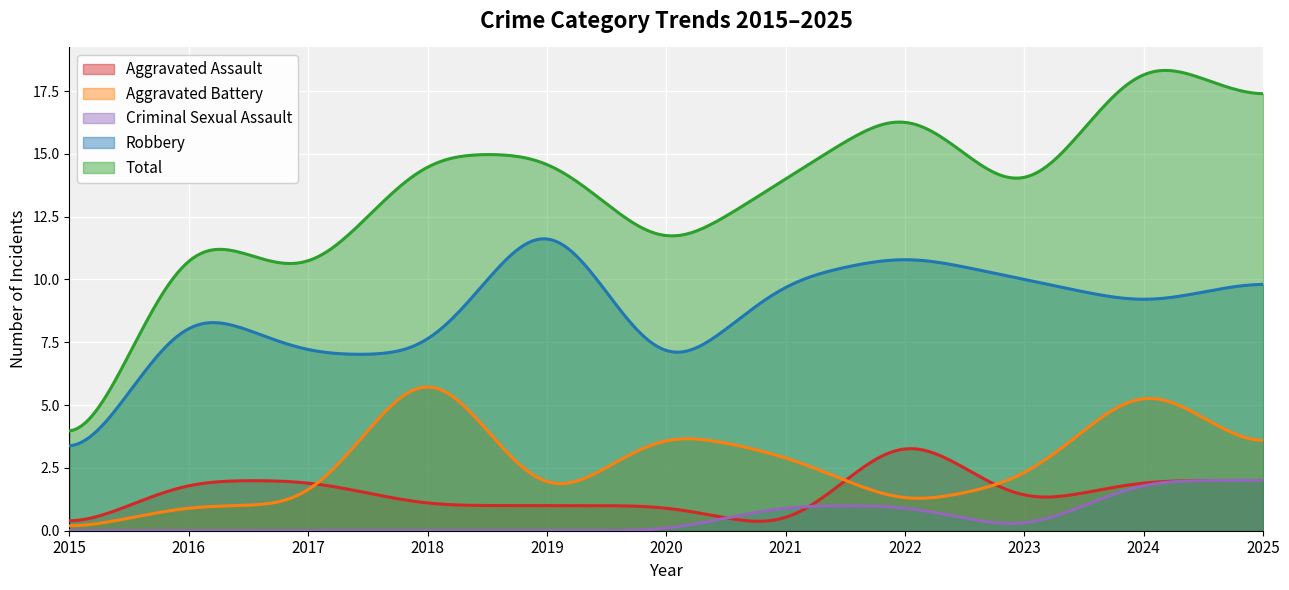

True or false: Robbery and Aggravated Battery cross at least once.

False